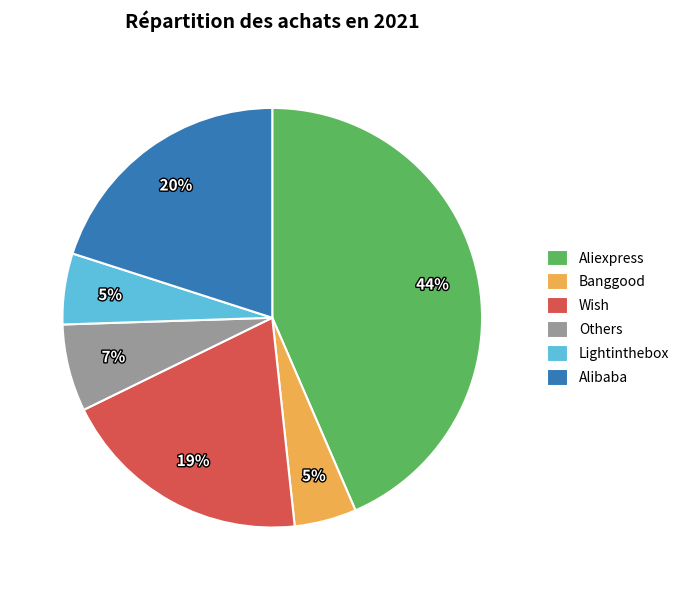

Is the sum of Others and Lightinthebox greater than half?

No